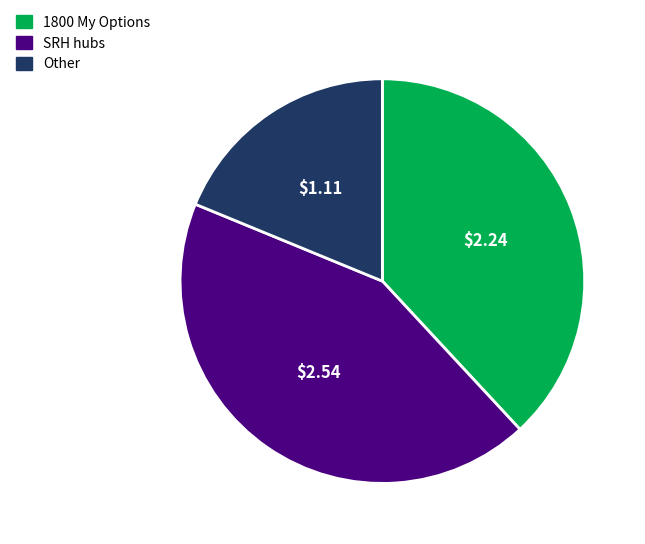

Is there any slice that represents more than half of the pie?

No